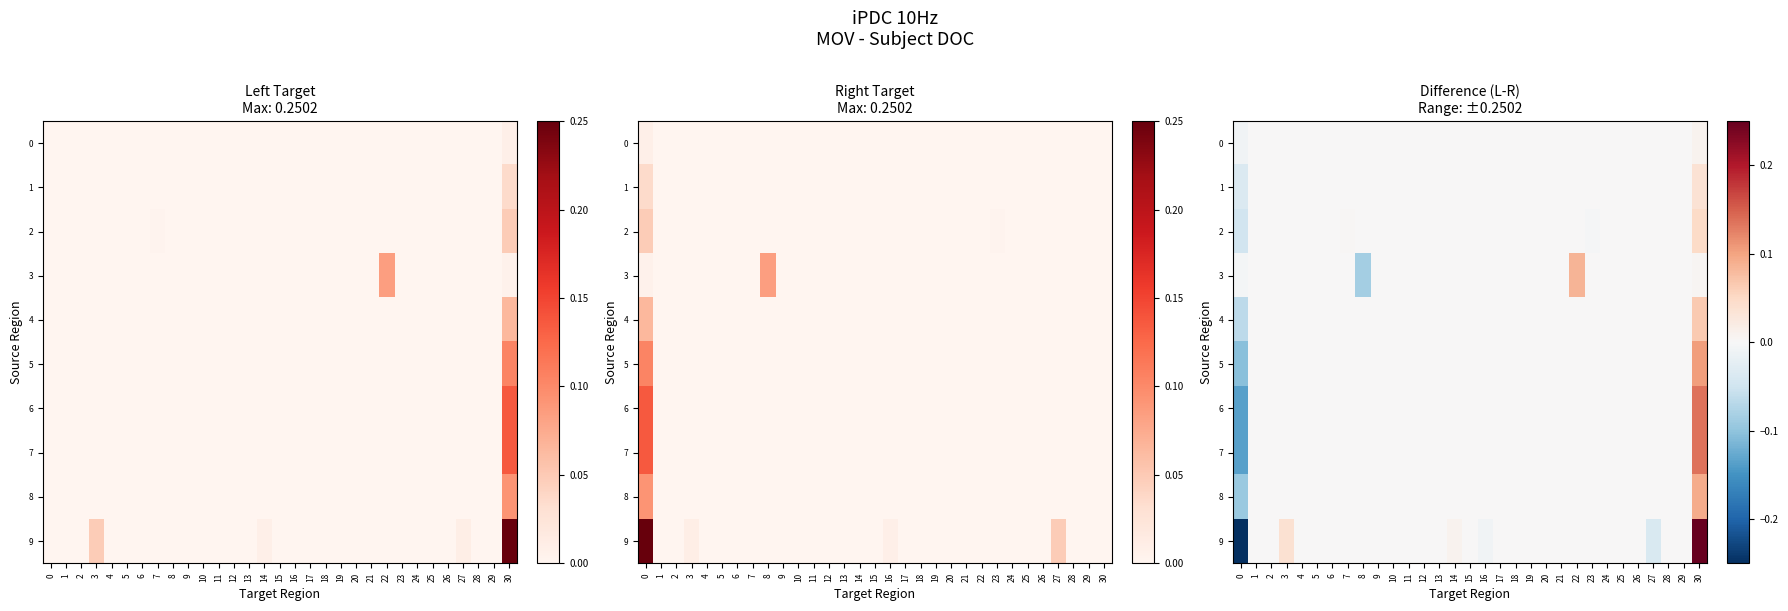

How many values in 3 are above zero?

2